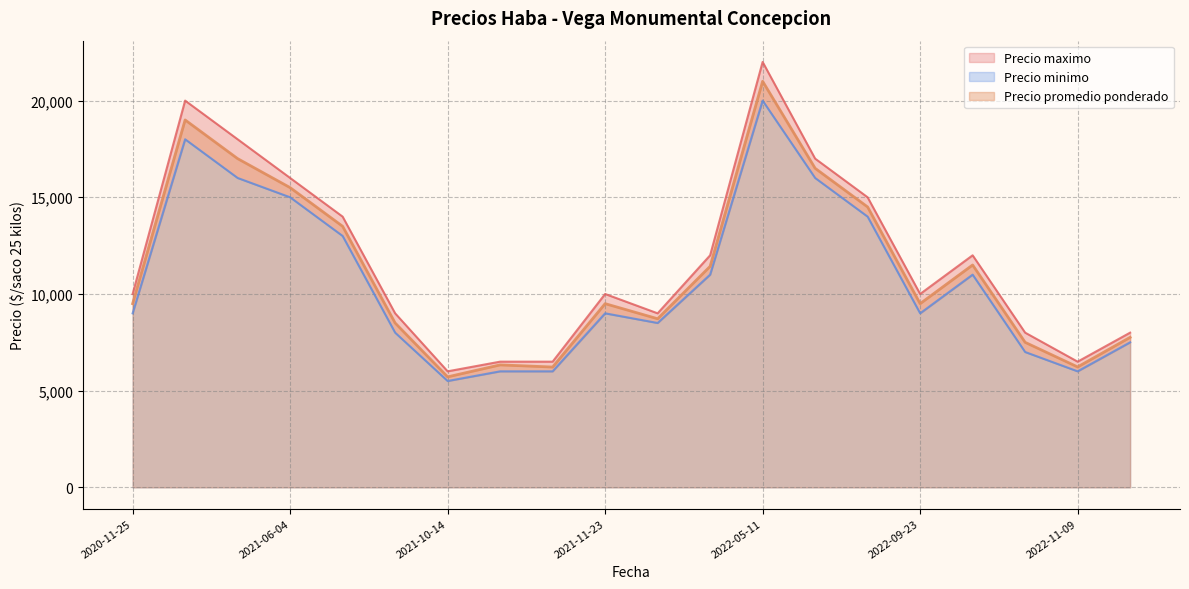

What is the total value across all series at 2021-12-07?

26219